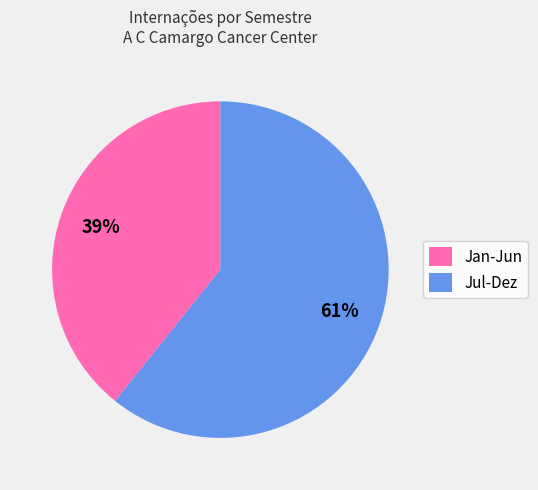

How many slices are in this pie chart?

2